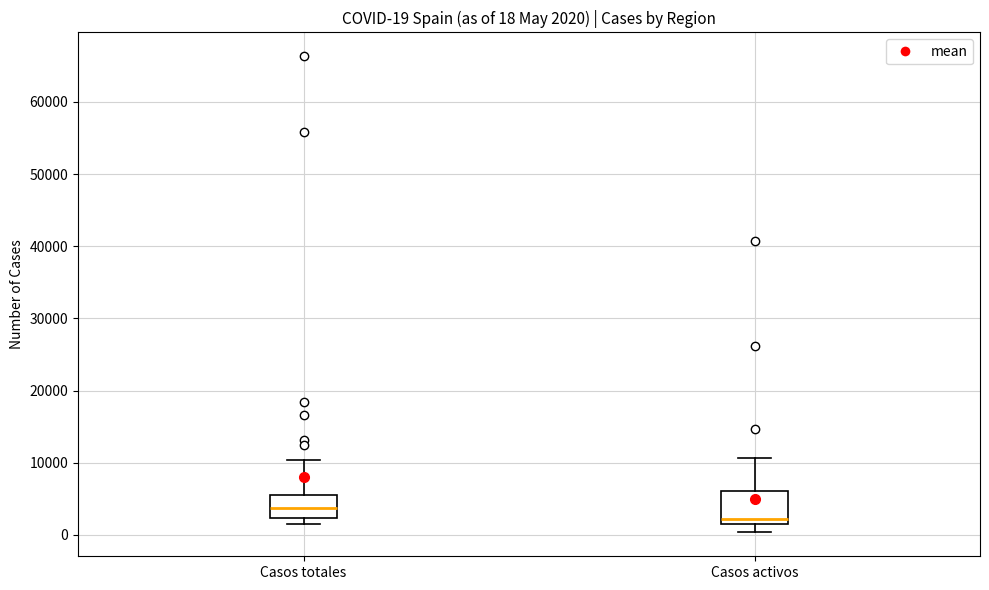

Which box's median line is the highest?

Casos totales